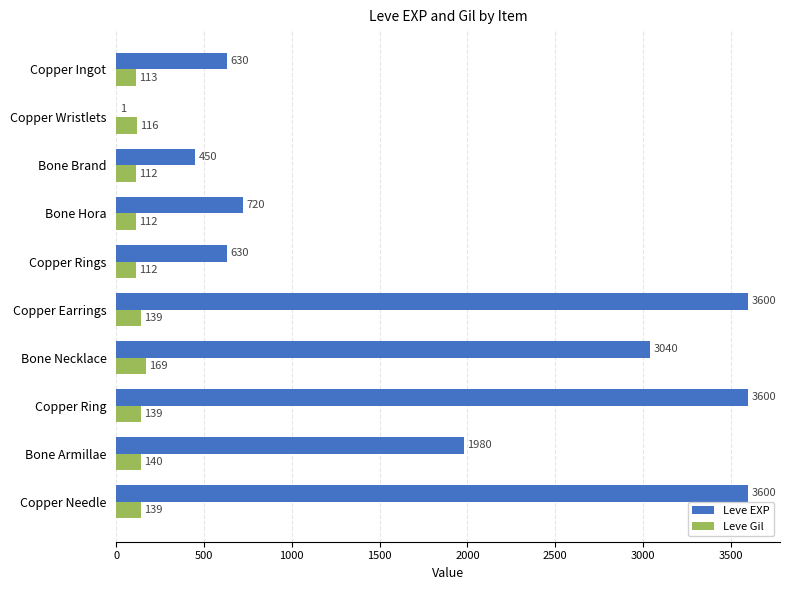

What is the greatest value displayed?

3600